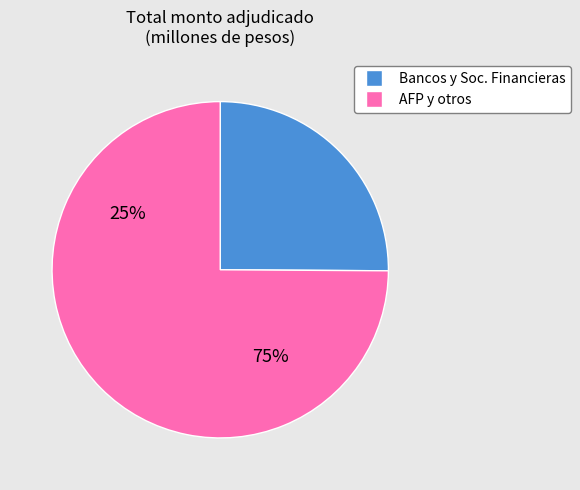

How many segments does this pie chart have?

2